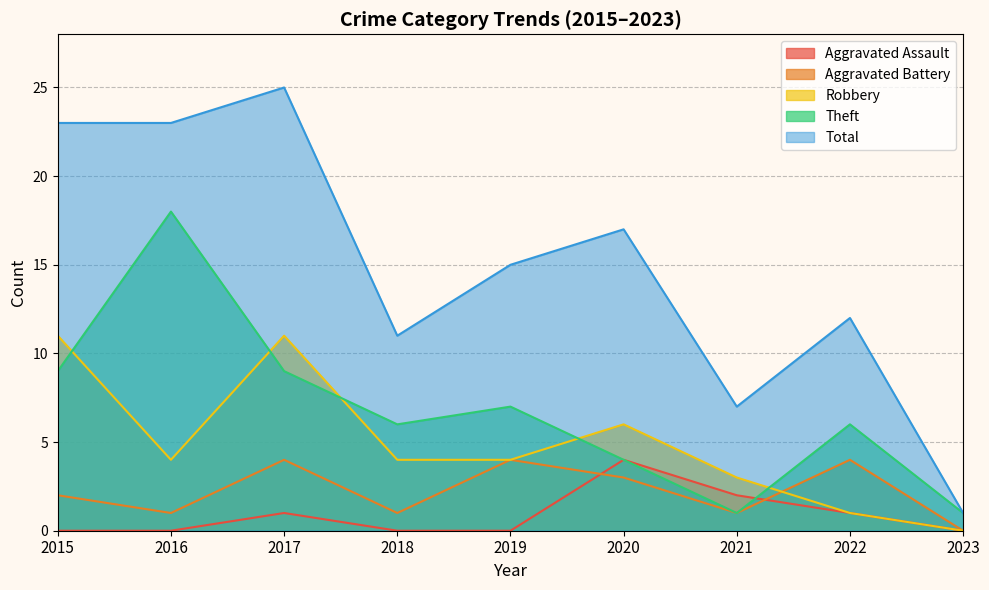

What is the sum of all Theft values?

61